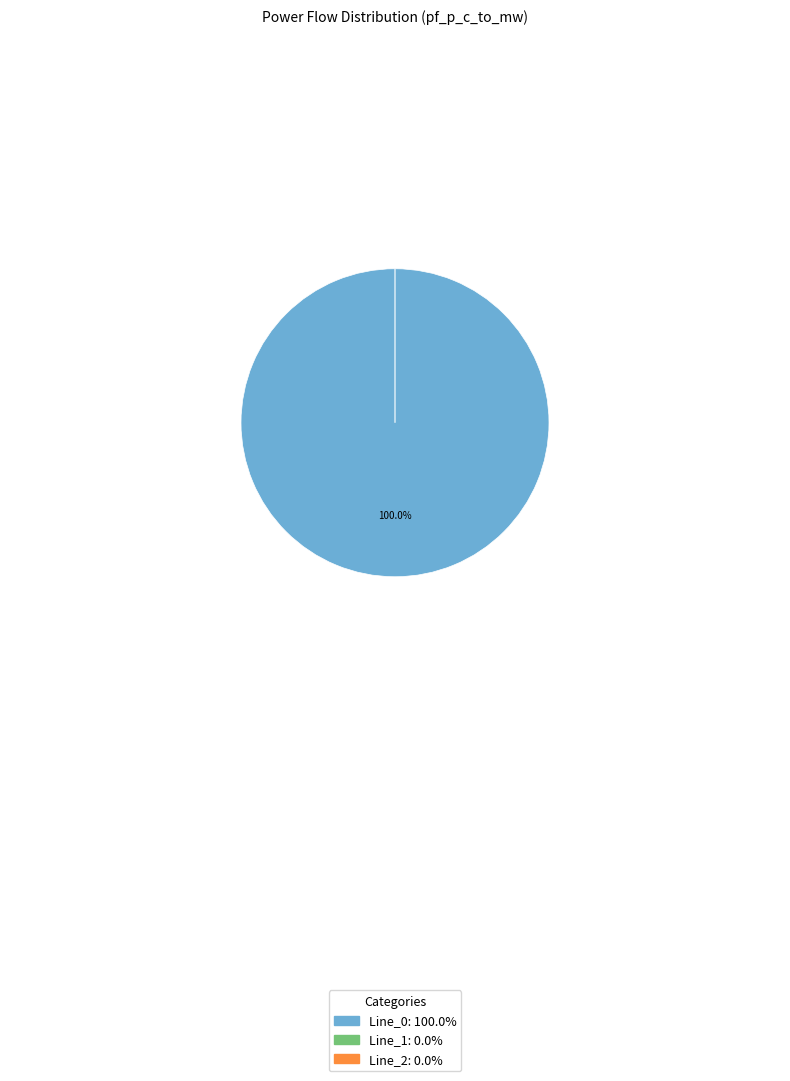

To the nearest percent, what percentage of the pie is Line_0?

100%